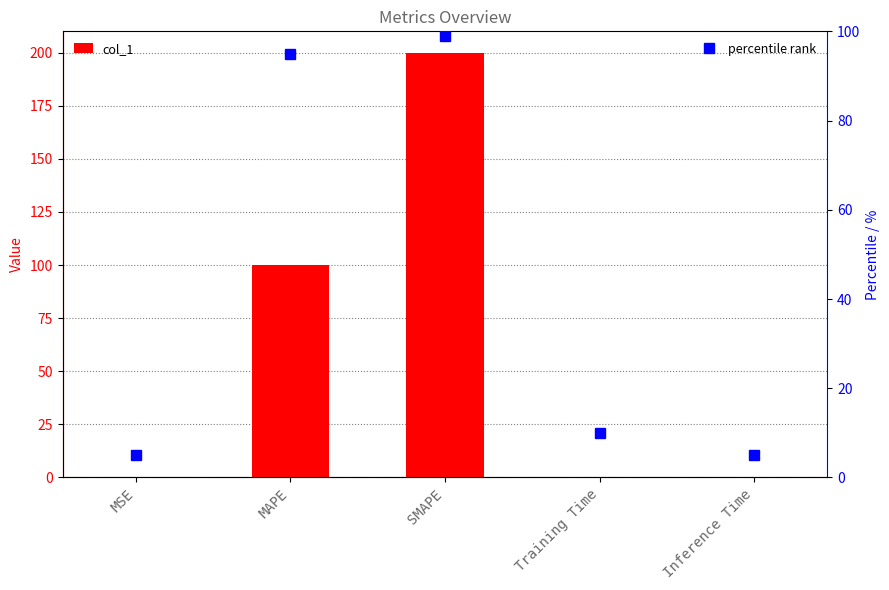

Rank the series by their maximum value, from lowest to highest.

percentile rank, col_1